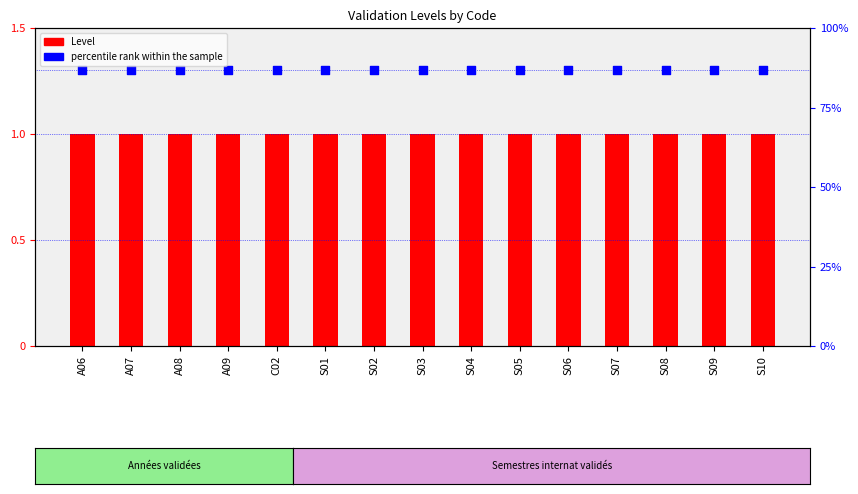

Which series has the largest Y range (max minus min)?

Level